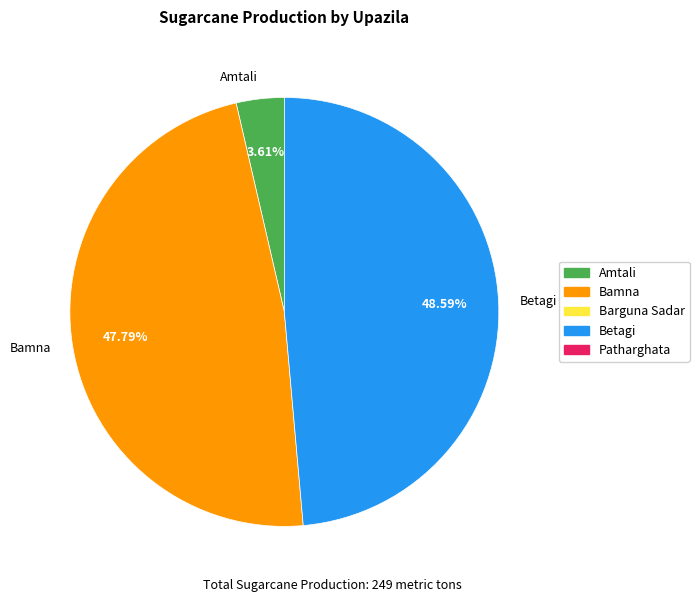

Does any single category account for the majority?

No